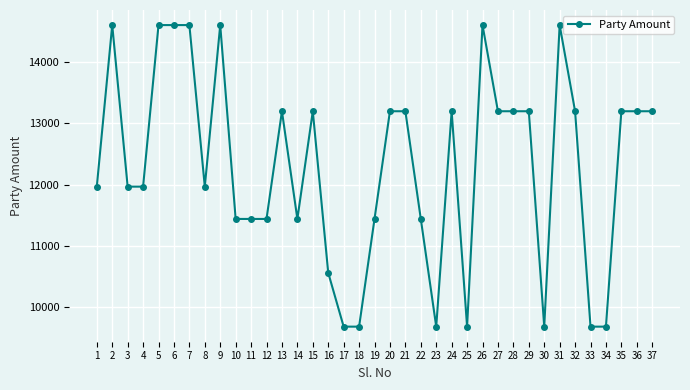

The chart shows a value of 22212 at 6. True or false?

False